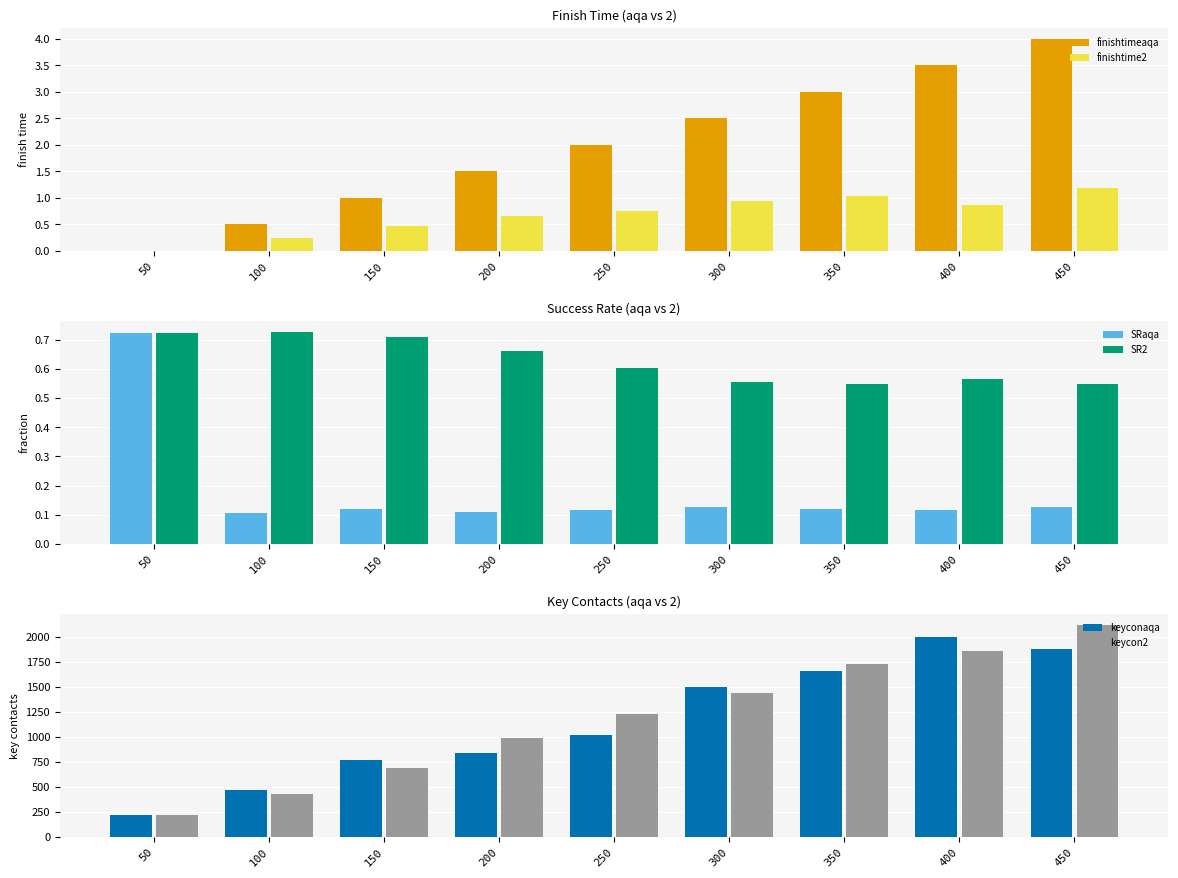

What is the difference between the finishtime2 values at 400 and 350?

0.2